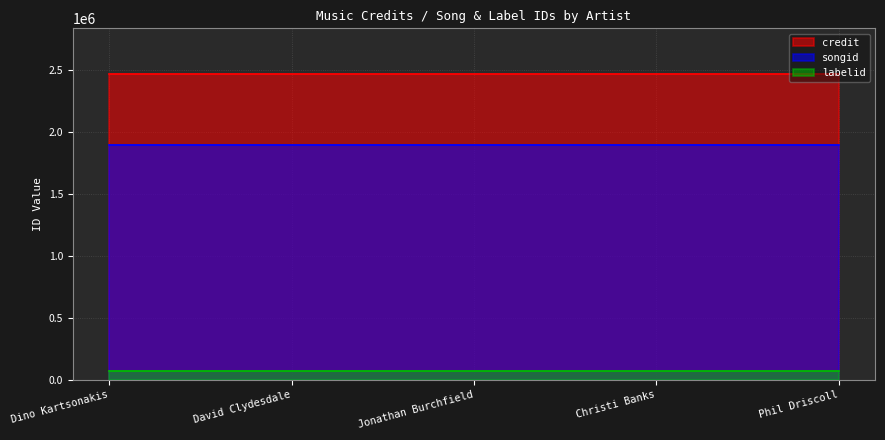

Which category has the lowest value across all series?

Dino Kartsonakis